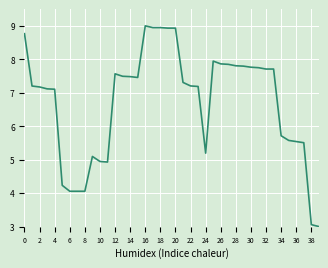

What is the difference between the maximum and minimum values?

6.0